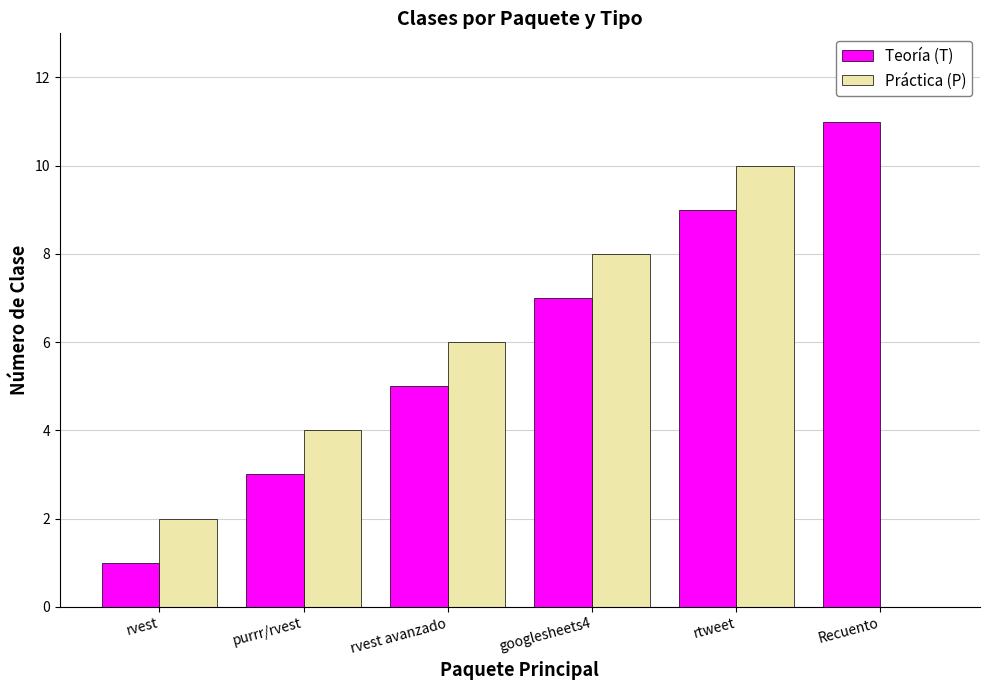

At which category is the sum across all series the highest?

rtweet